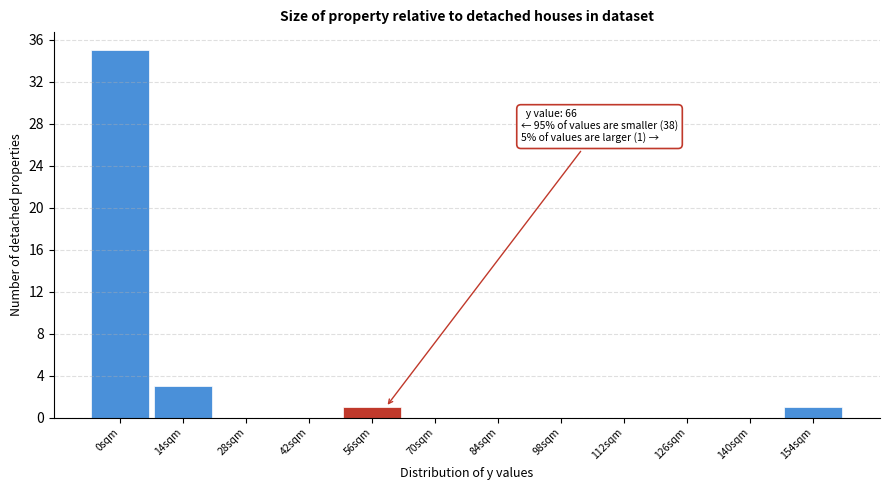

Reading left to right, list all the values displayed in this chart.

0sqm=35	14sqm=3	28sqm=0	42sqm=0	56sqm=1	70sqm=0	84sqm=0	98sqm=0	112sqm=0	126sqm=0	140sqm=0	154sqm=1